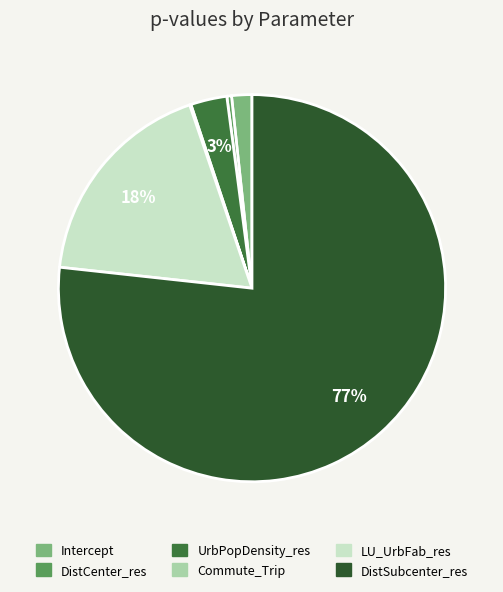

Count the number of slices in the pie.

6